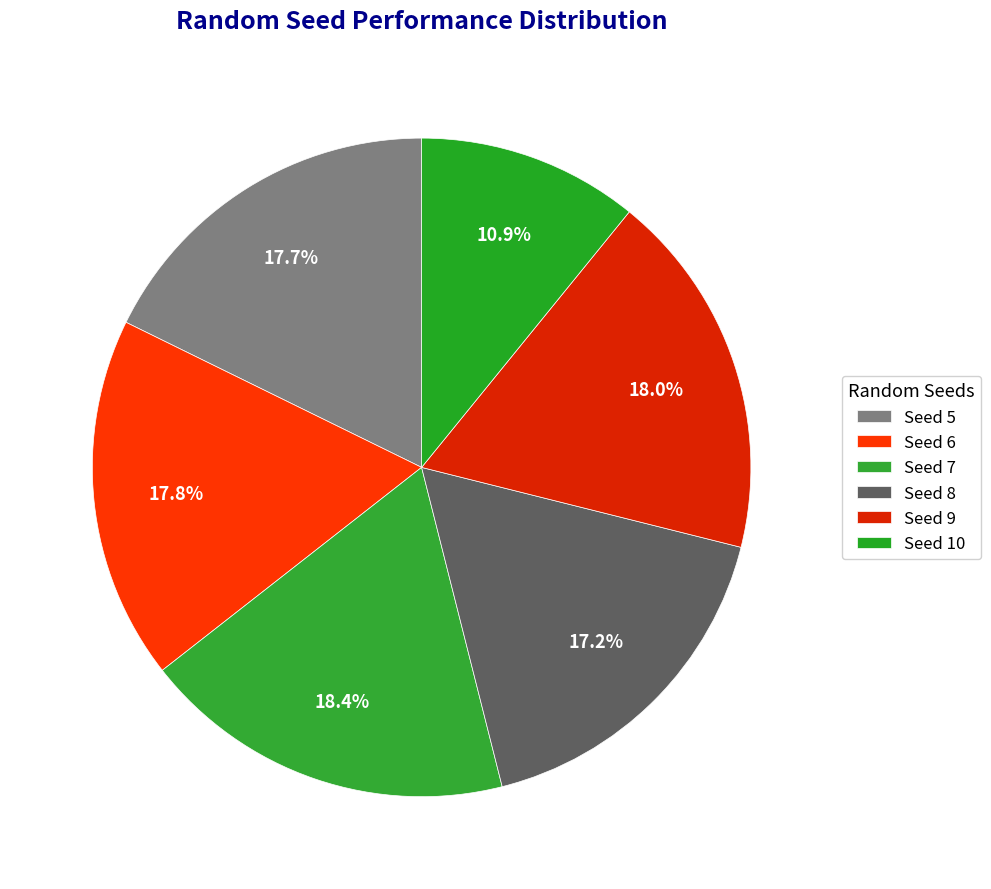

How many slices are in this pie chart?

6